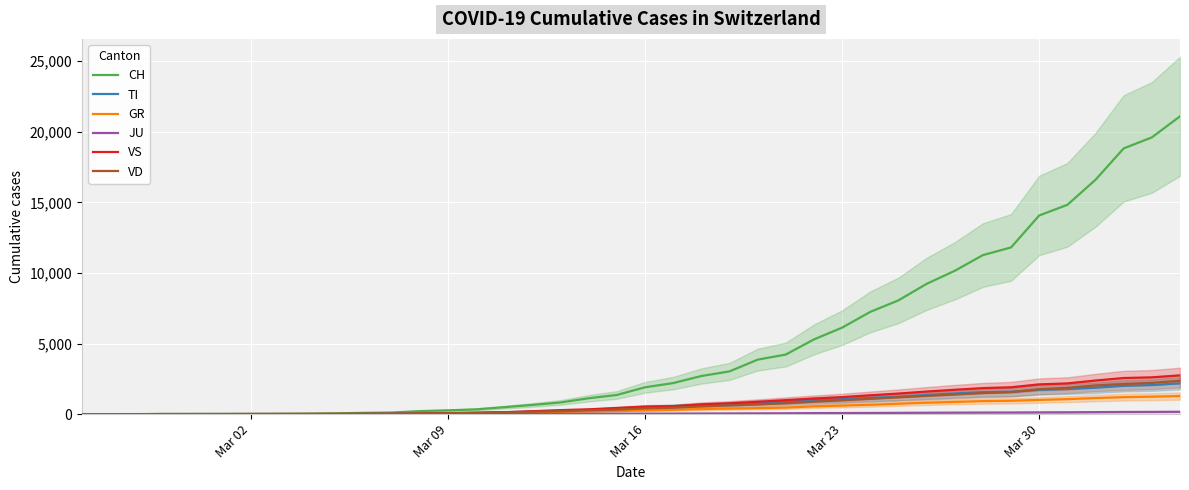

Reading right to left, transcribe all the data shown in this chart.

CH: 21100	19606	18827	16605	14829	14076	11811	11267	10154	9229	8060	7245	6128	5294	4222	3860	3028	2700	2200	1901	1359	1125	827	652	491	337	268	214	114	90	56	35	27	22	16	15	13	2	1	0
TI: 2178	2057	2003	1871	1782	1720	1586	1559	1465	1357	1234	1155	1061	1001	879	815	710	651	567	491	391	302	212	183	139	96	77	50	27	12	0	0	0	0	0	0	0	0	0	0
GR: 1280	1237	1201	1138	1063	1006	946	922	864	810	736	662	605	551	461	424	391	360	303	263	217	187	157	105	76	46	27	14	0	0	0	0	0	0	0	0	0	0	0	0
JU: 167	157	152	141	130	124	116	112	106	99	90	83	76	71	60	55	49	43	38	33	27	23	19	14	11	8	6	4	2	2	1	1	1	1	1	1	1	1	0	0
VS: 2741	2605	2558	2379	2174	2109	1902	1843	1725	1599	1458	1334	1205	1102	990	872	768	690	556	533	434	337	283	206	131	94	60	39	23	22	18	14	12	10	7	6	6	0	0	0
VD: 2357	2215	2137	2032	1862	1766	1561	1496	1389	1292	1196	1086	983	881	770	688	619	552	455	407	321	269	211	163	112	85	62	46	25	17	12	9	8	6	4	4	4	0	0	0